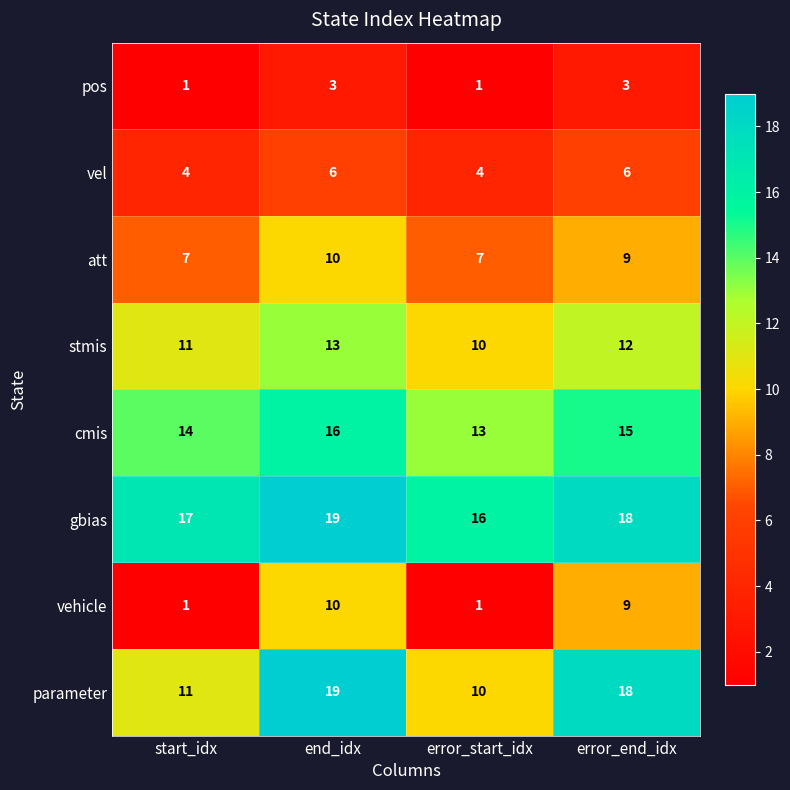

What value does the vel series have at error_end_idx?

6